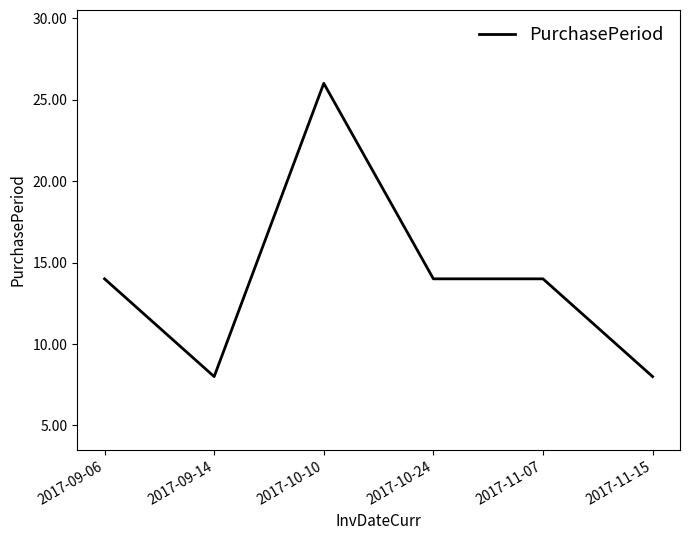

The chart shows a value of 14 at 2017-11-15. True or false?

False